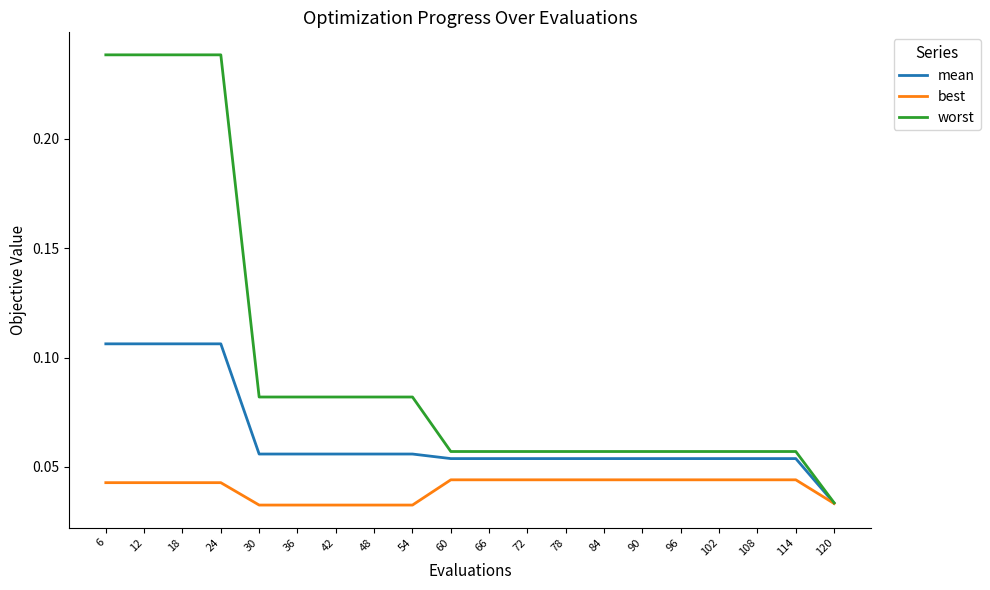

Which series changed the most between 18 and 84?

worst